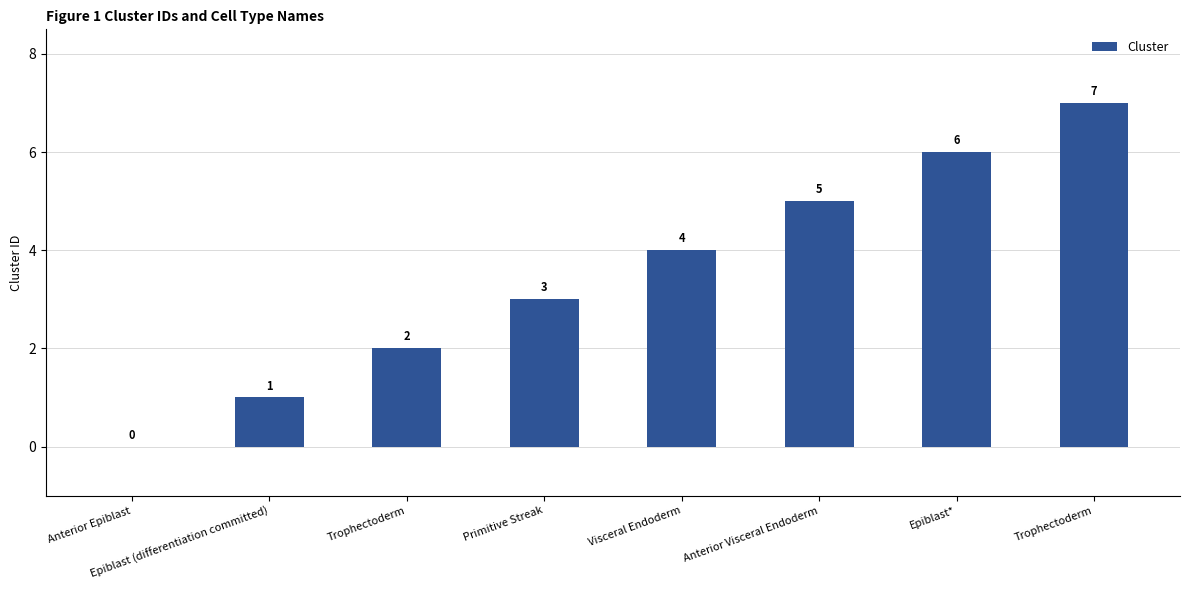

Rank the categories by value from lowest to highest.

Anterior Epiblast, Epiblast (differentiation committed), Trophectoderm, Primitive Streak, Visceral Endoderm, Anterior Visceral Endoderm, Epiblast*, Trophectoderm